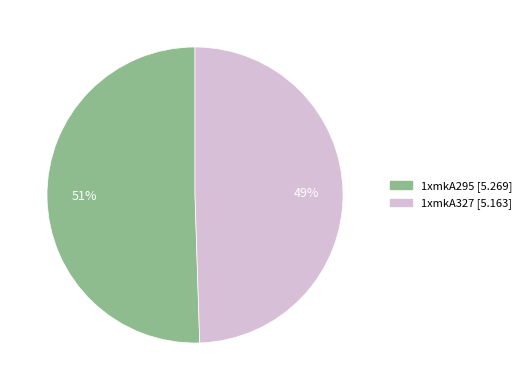

To the nearest percent, what is the average slice percentage?

50%